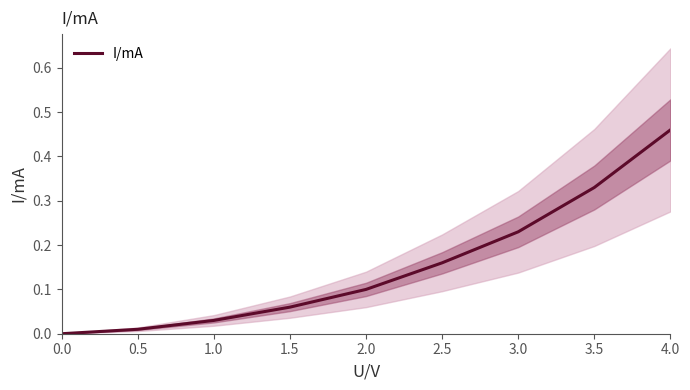

Reading right to left, what are all the values shown in this chart?

0.5	0.3	0.2	0.2	0.1	0.1	0.0	0.0	0.0